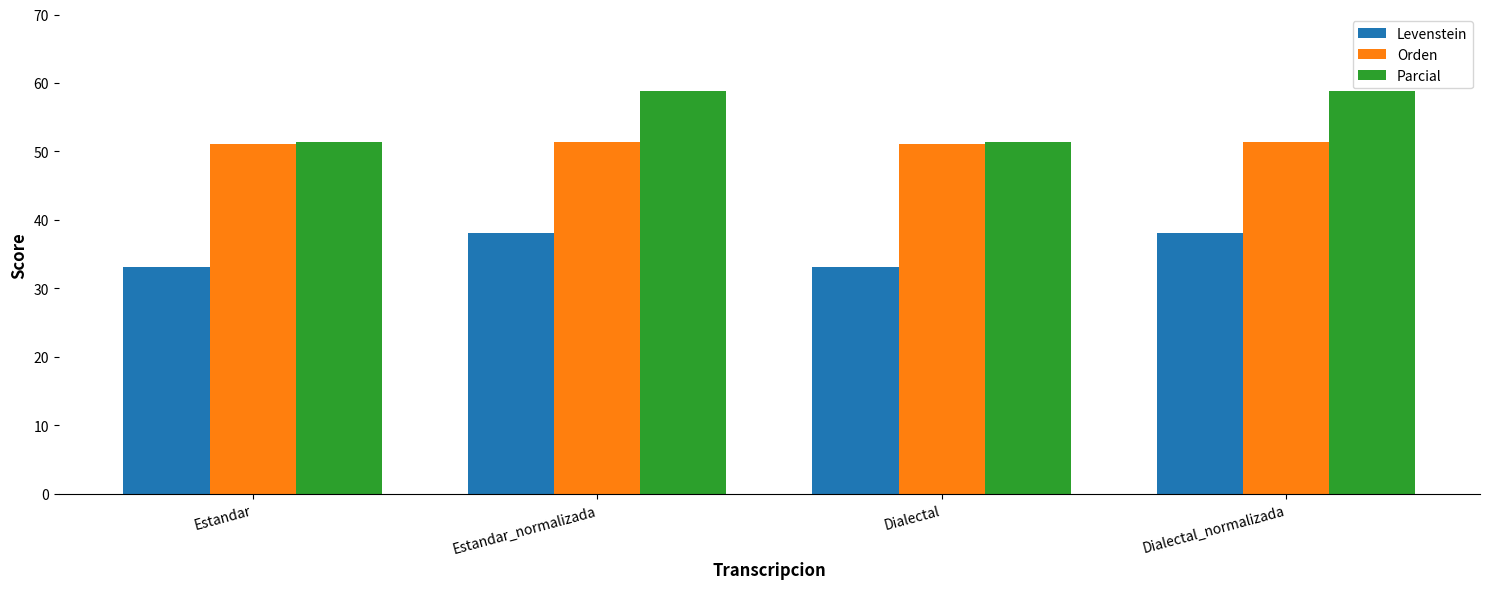

Where does the Parcial series first go above 58?

Estandar_normalizada